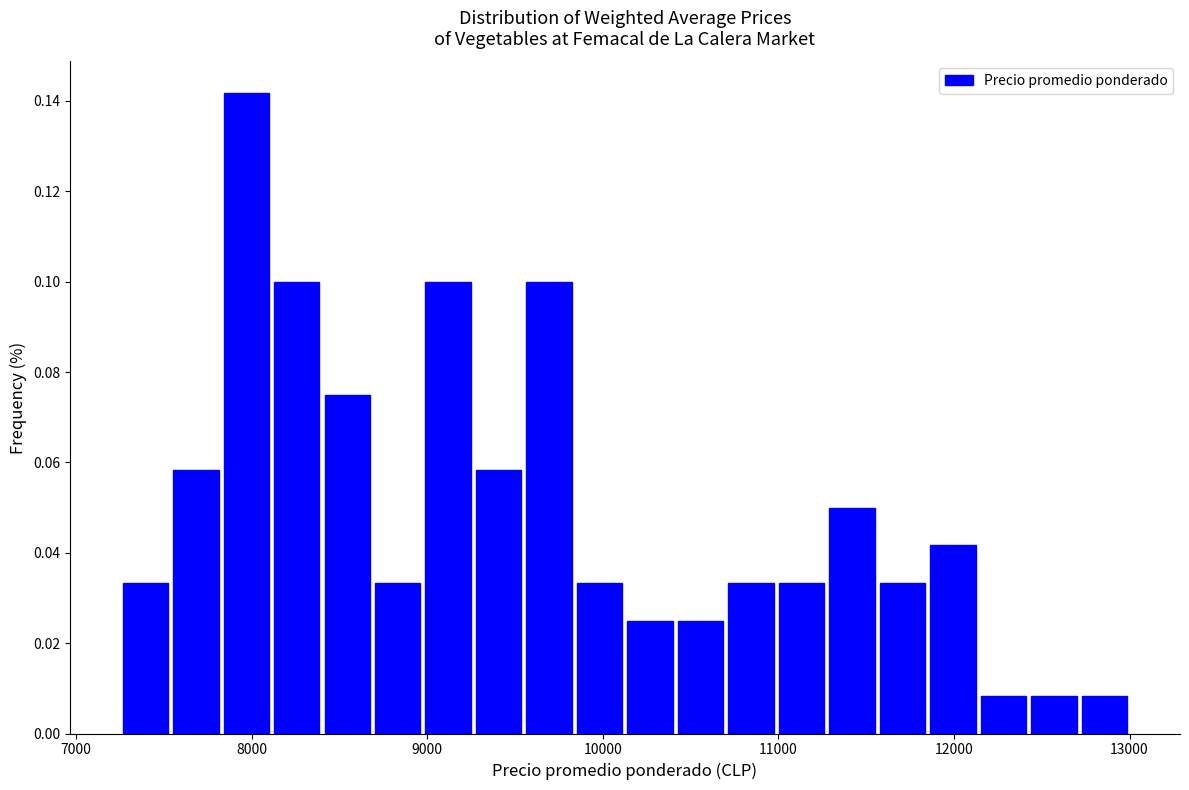

Around what value on the x-axis is the tallest bar? Give the approximate position of its centre, as read against the axis.

8000